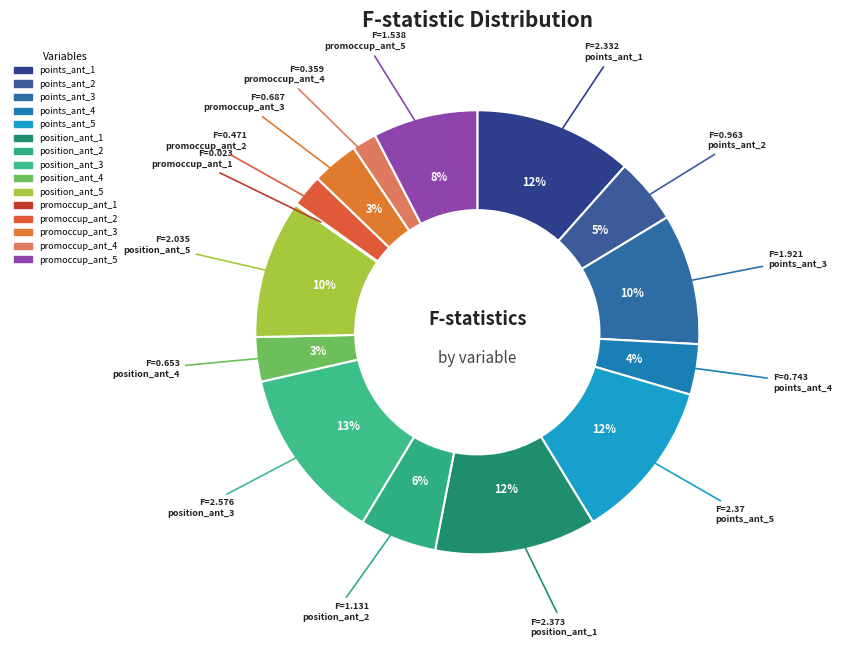

To the nearest percent, what portion does points_ant_4 represent?

4%